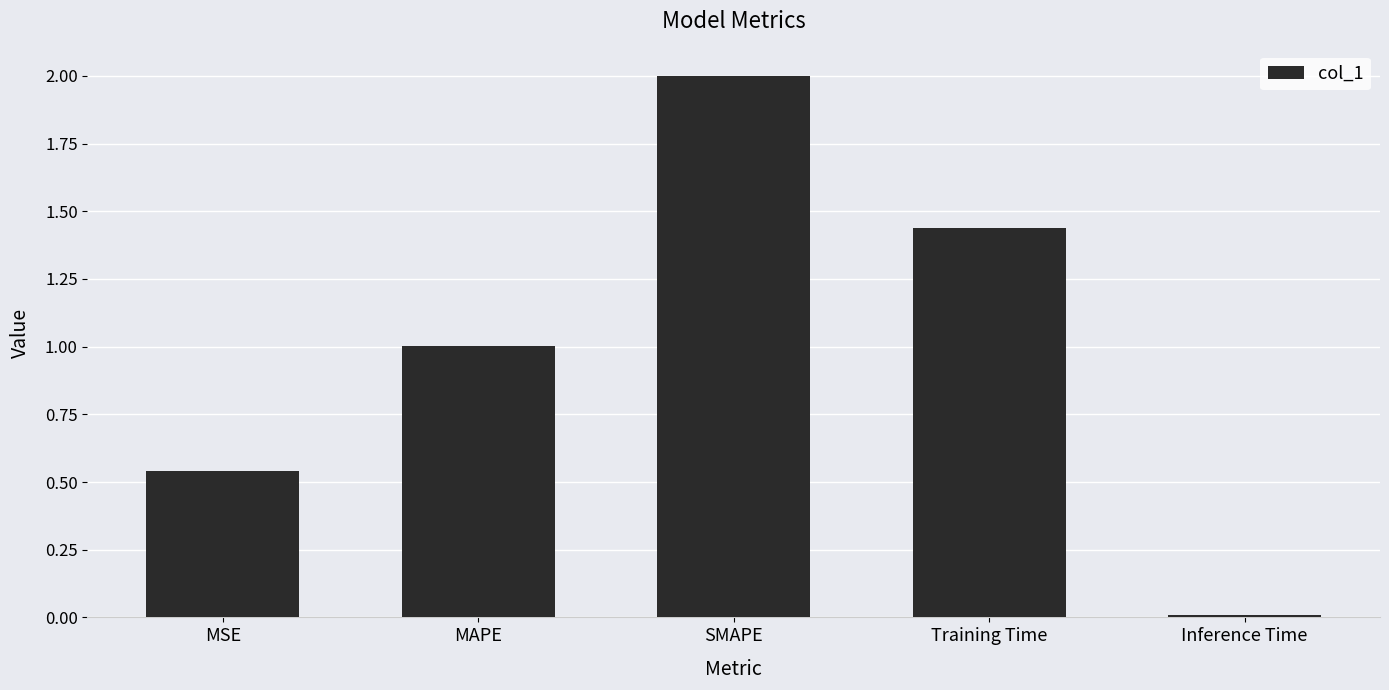

How many values are below 1?

2